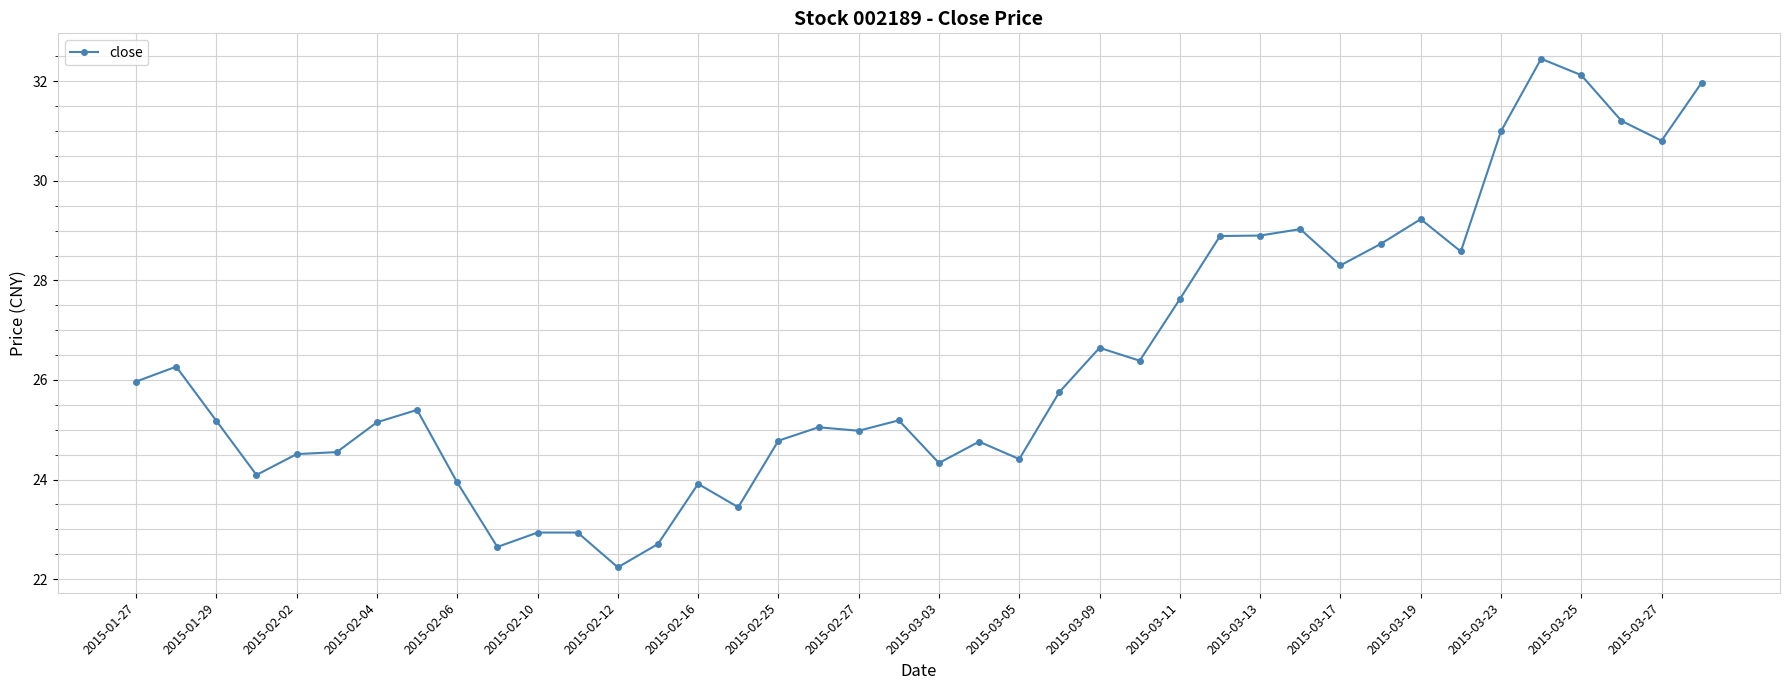

What is the value of the 25th point from the left?

26.6